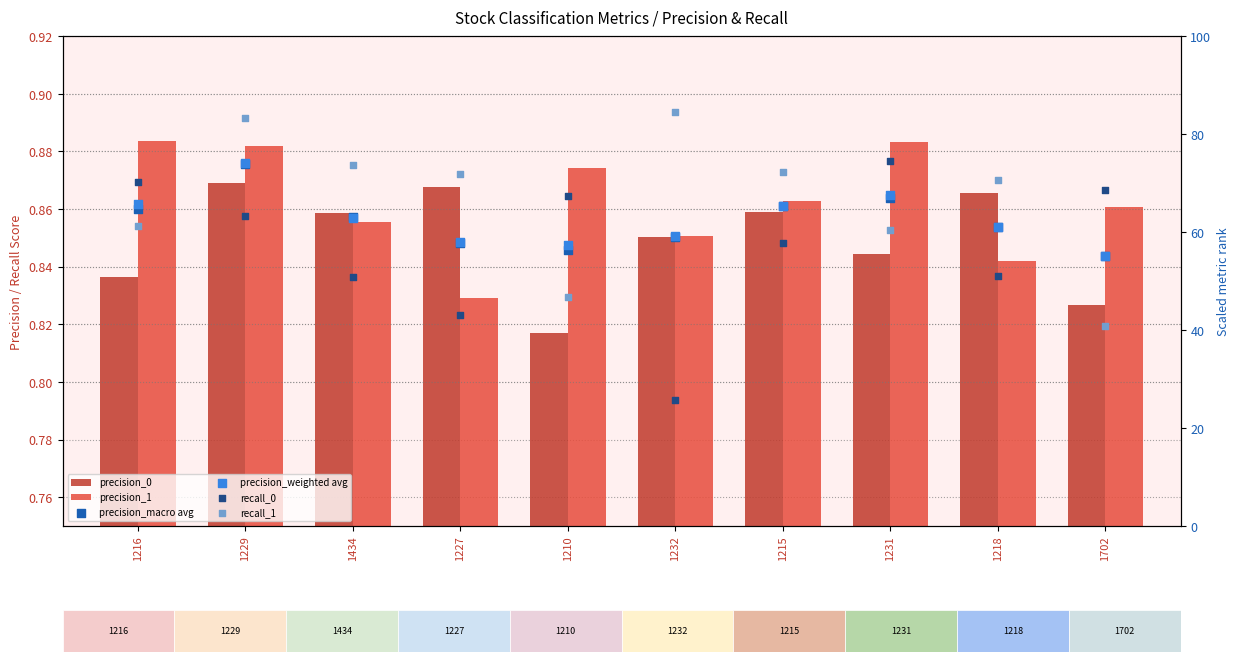

Which series reaches the maximum Y coordinate?

recall_1